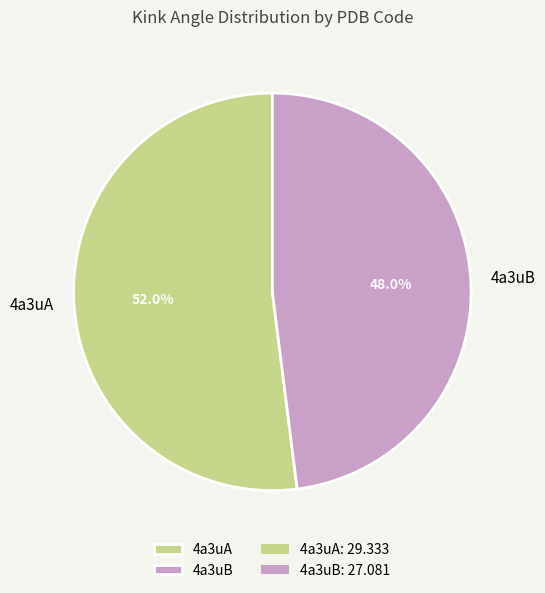

How many segments does this pie chart have?

2